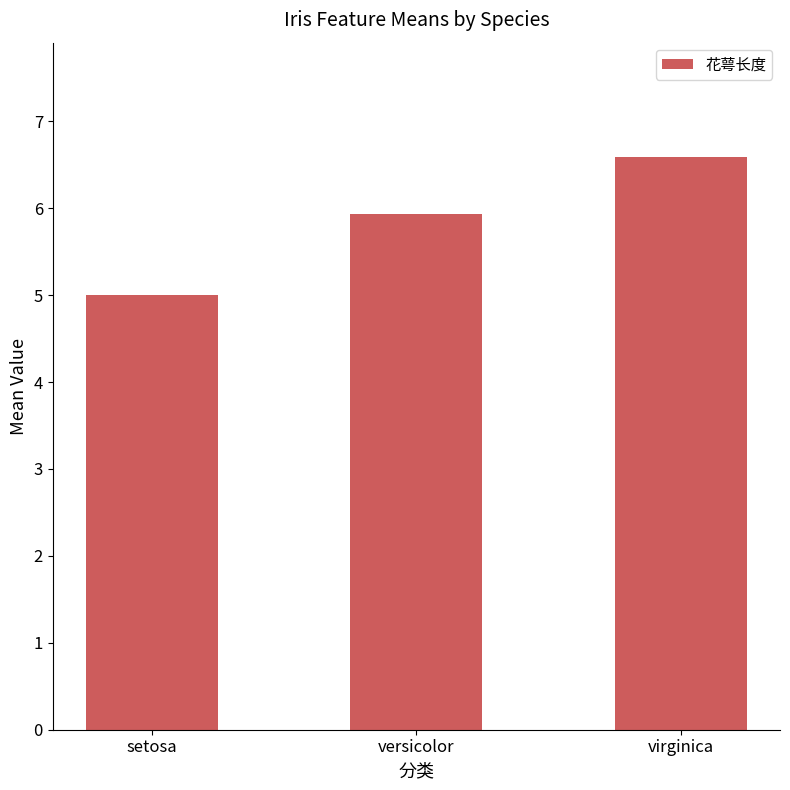

What is the approximate value at virginica?

6.6